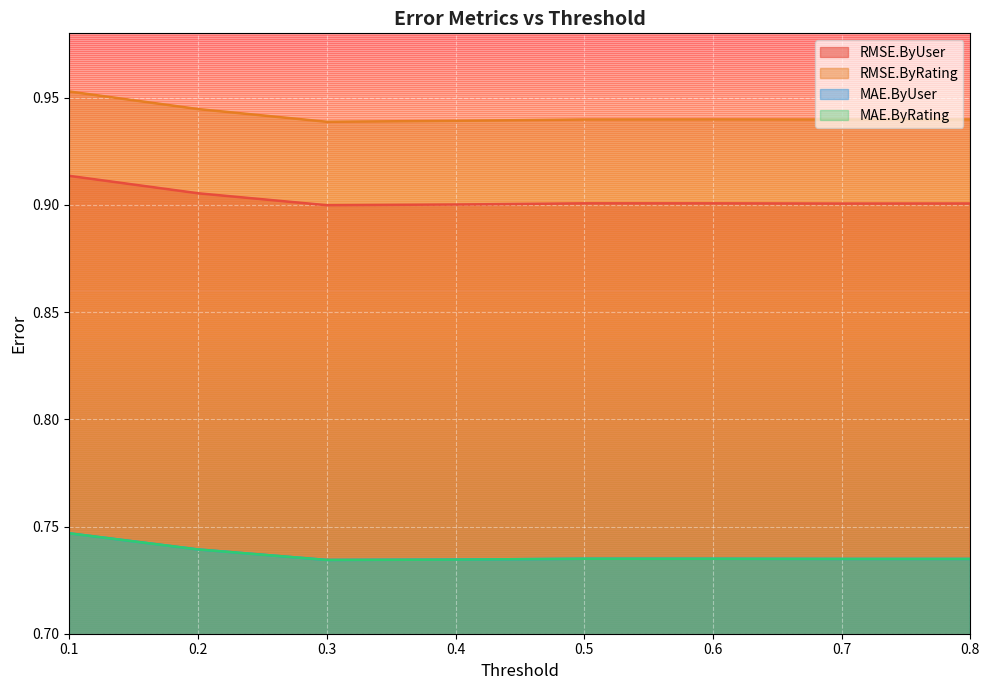

Reading left to right, list all the values displayed in this chart.

RMSE.ByUser: 0.1=0.9	0.2=0.9	0.3=0.9	0.4=0.9	0.5=0.9	0.6=0.9	0.7=0.9	0.8=0.9
RMSE.ByRating: 0.1=1.0	0.2=0.9	0.3=0.9	0.4=0.9	0.5=0.9	0.6=0.9	0.7=0.9	0.8=0.9
MAE.ByUser: 0.1=0.7	0.2=0.7	0.3=0.7	0.4=0.7	0.5=0.7	0.6=0.7	0.7=0.7	0.8=0.7
MAE.ByRating: 0.1=0.7	0.2=0.7	0.3=0.7	0.4=0.7	0.5=0.7	0.6=0.7	0.7=0.7	0.8=0.7